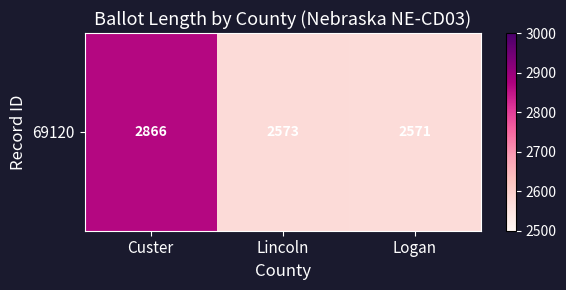

What is the average value?

2670